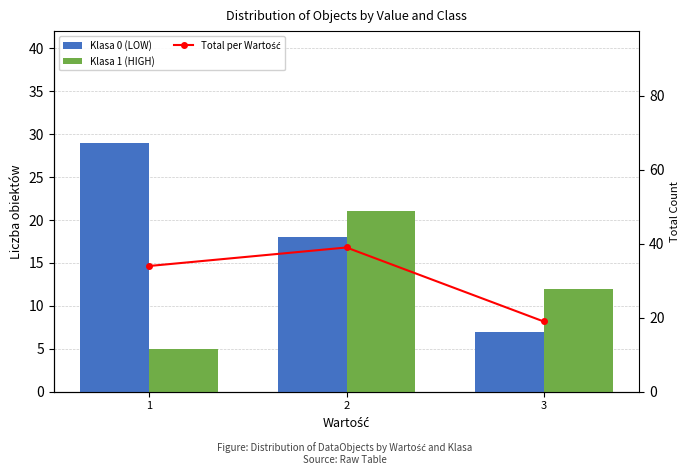

At which category is the sum across all series the highest?

2